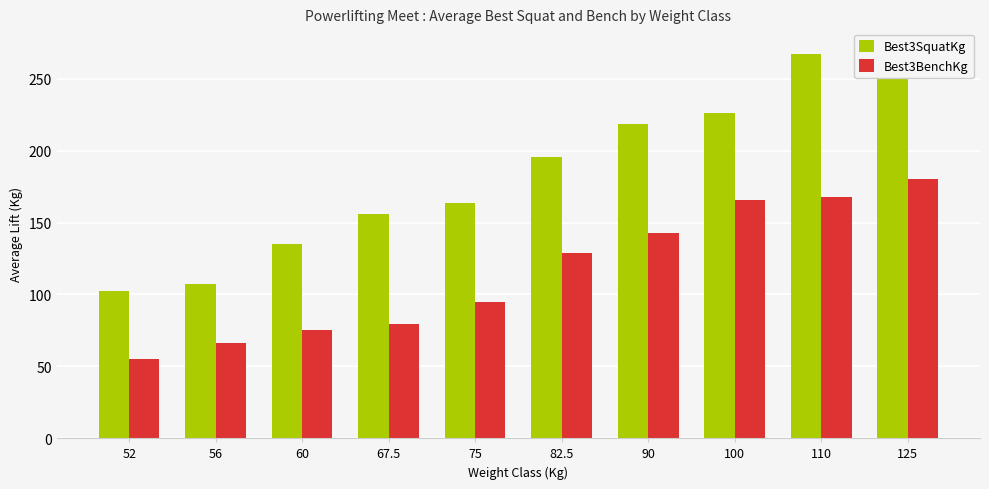

How many values in the Best3SquatKg series are below 195?

5